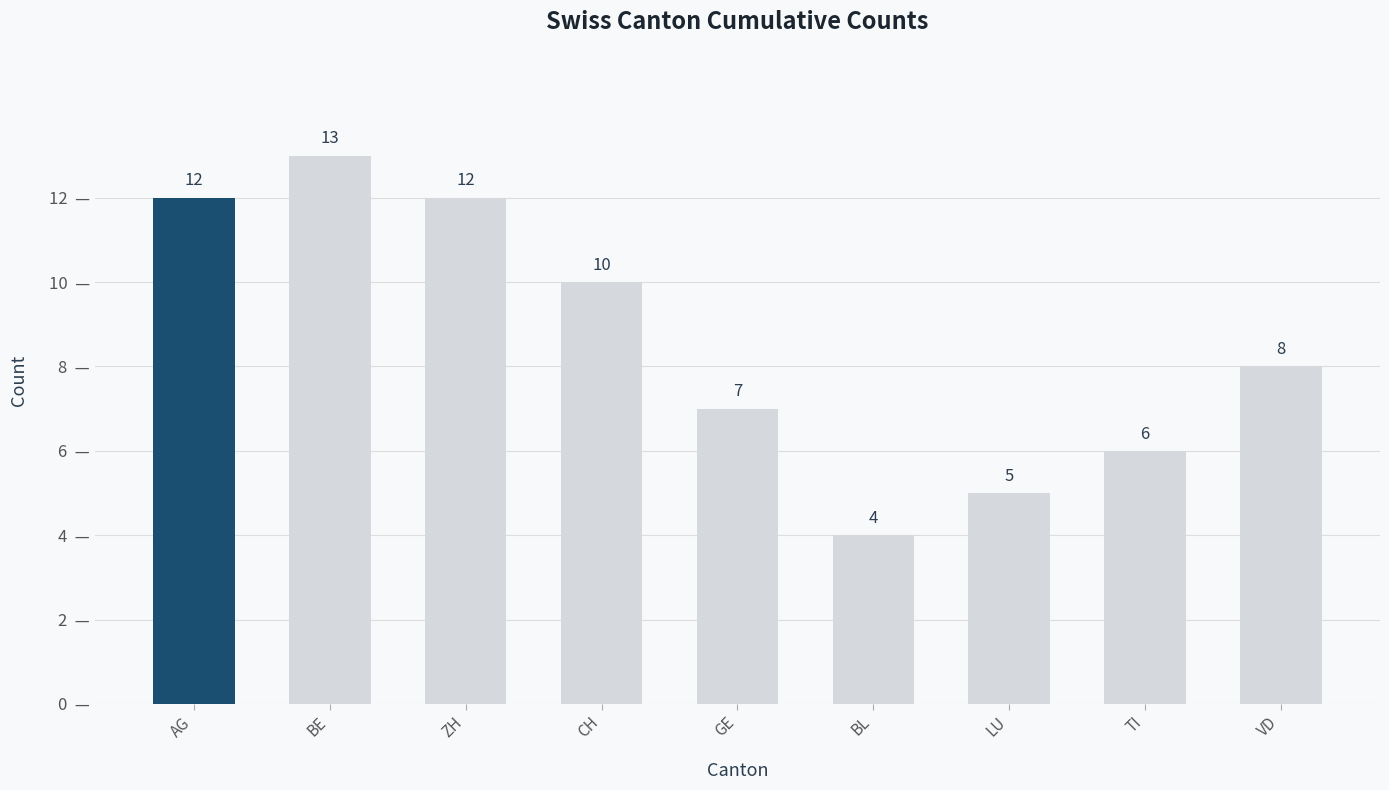

What is the difference between the maximum and minimum values?

9